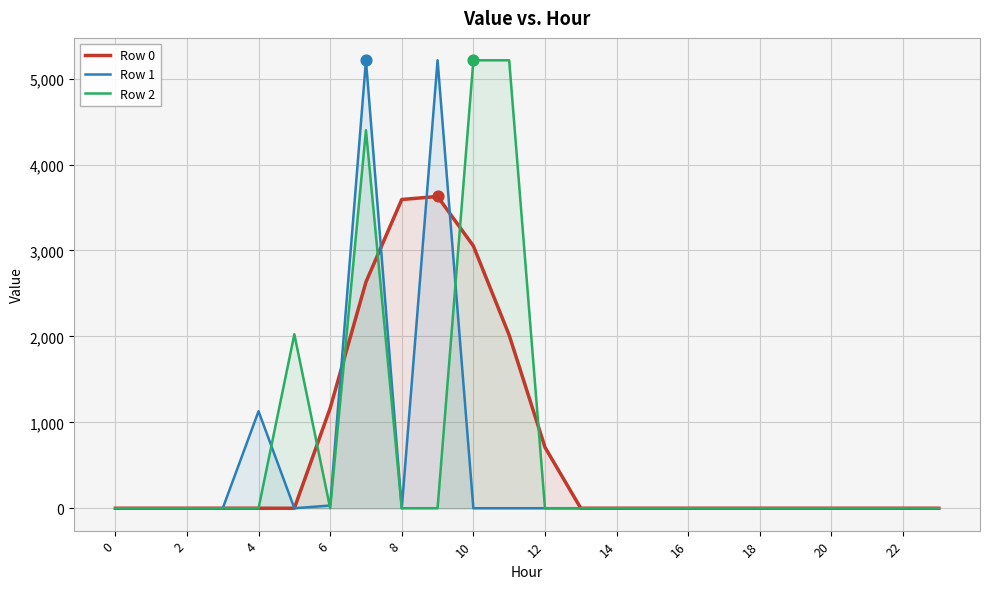

What is the spread (max minus min) of values at 4?

1128.9